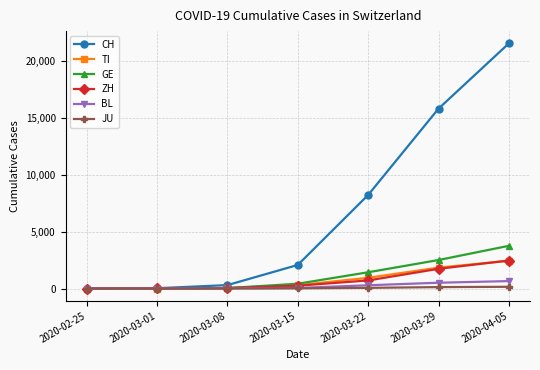

The TI series shows 49 at 2020-03-08. True or false?

True